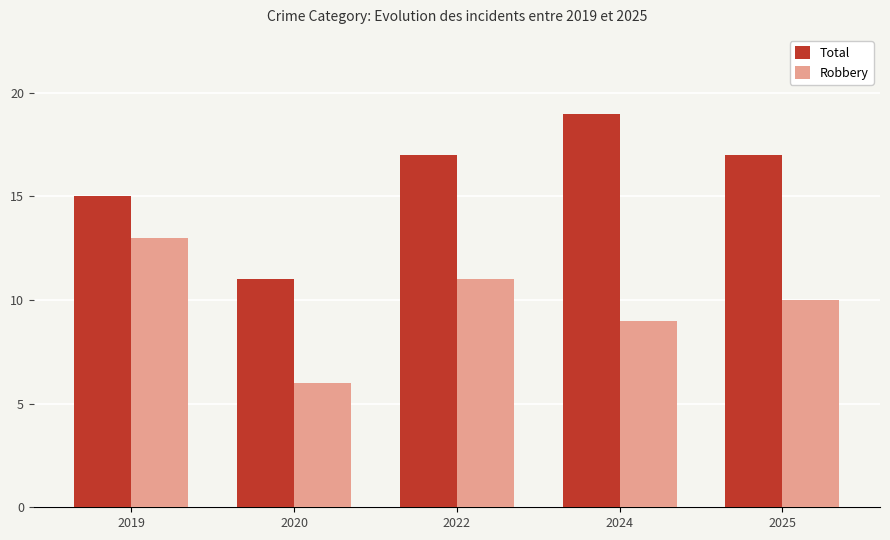

Which series has the largest range (max minus min)?

Total